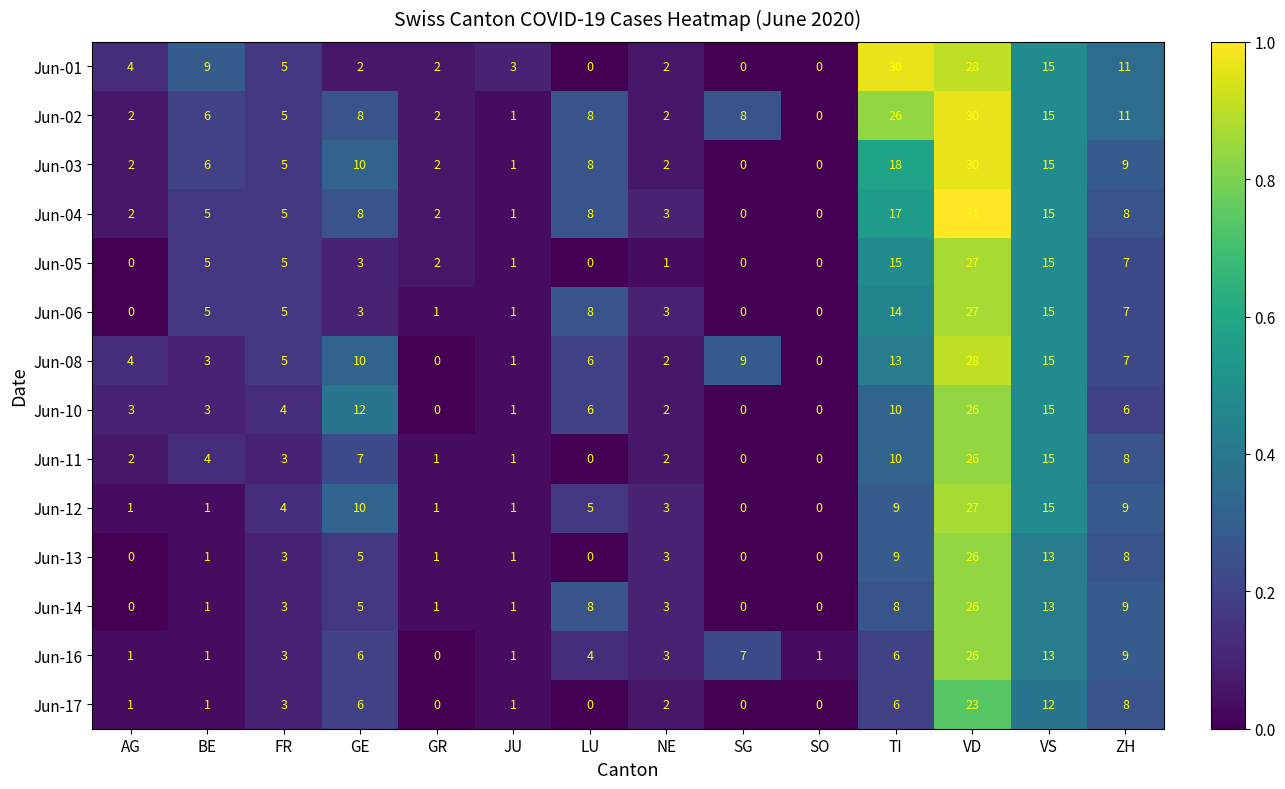

Which series has the largest range (max minus min)?

Jun-04